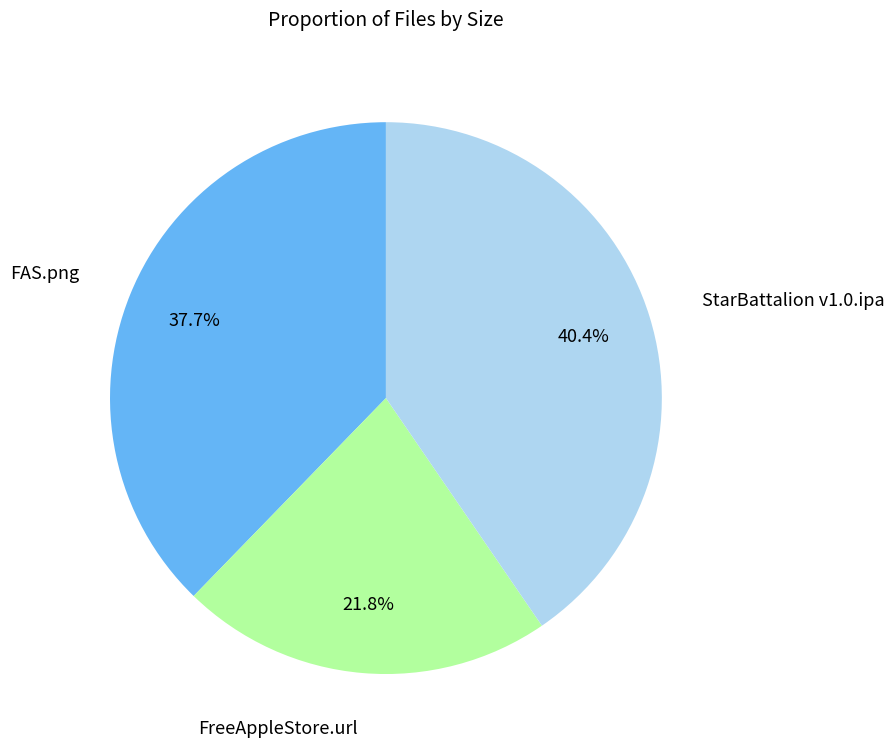

Does any single category account for the majority?

No